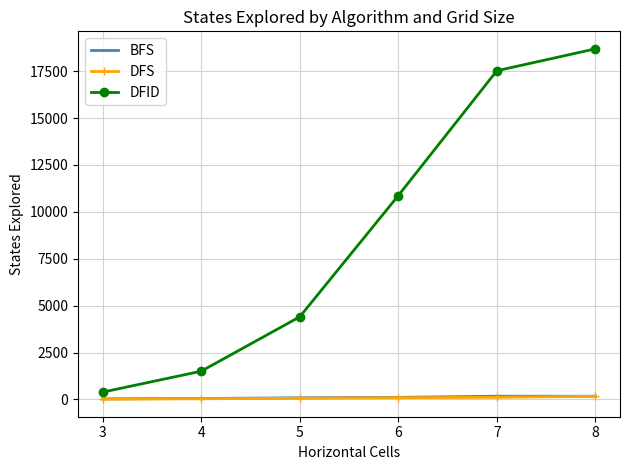

True or false: DFS and DFID intersect in this chart.

False